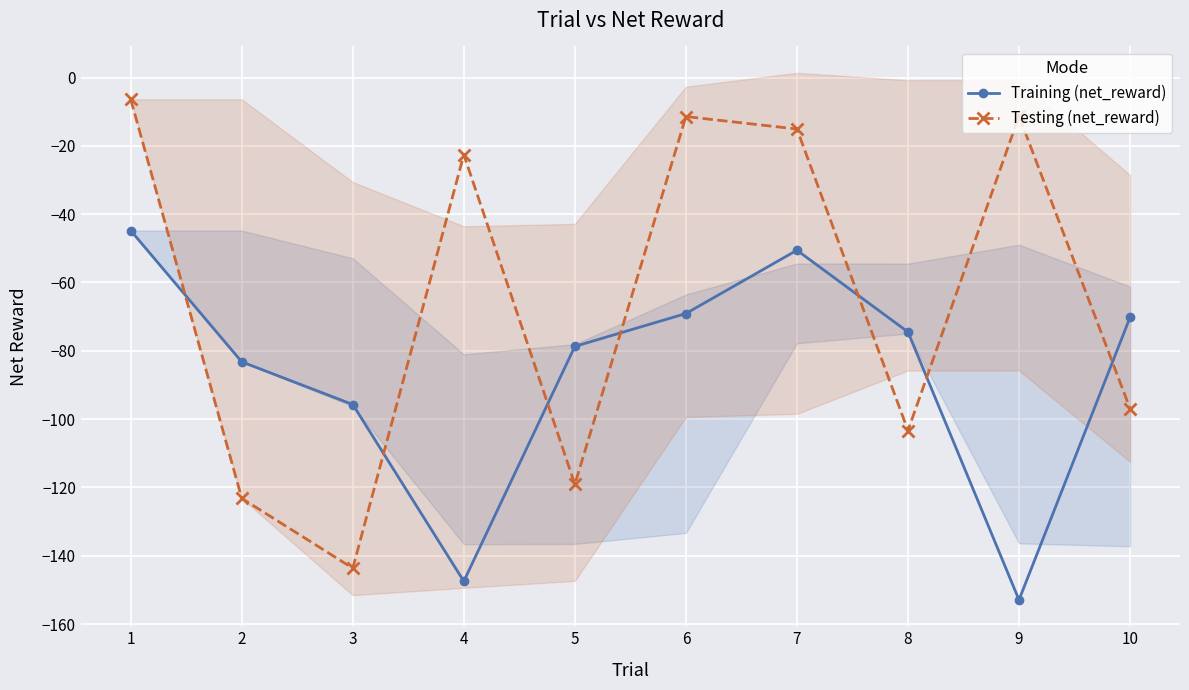

List the series in order of their overall mean, highest first.

Testing (net_reward), Training (net_reward)